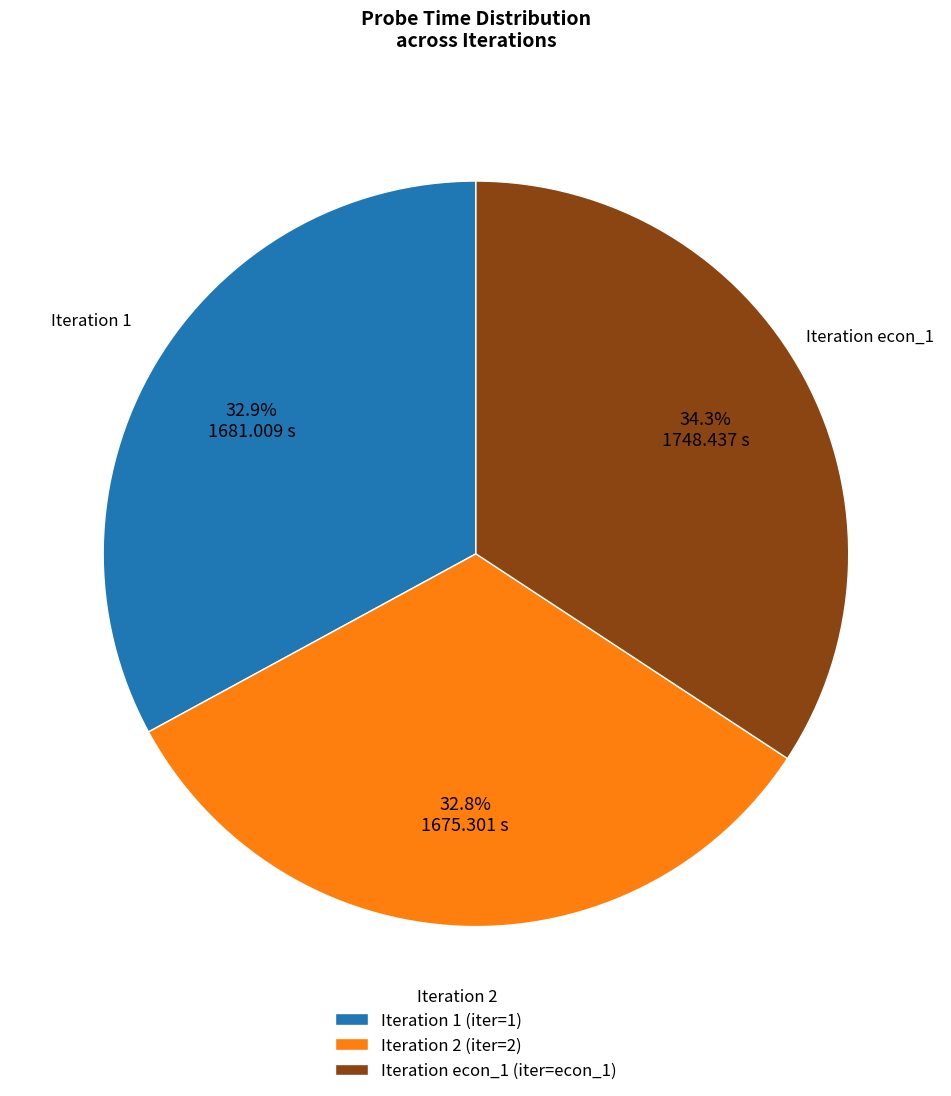

What is the largest slice in the pie chart?

Iteration econ_1 (iter=econ_1)